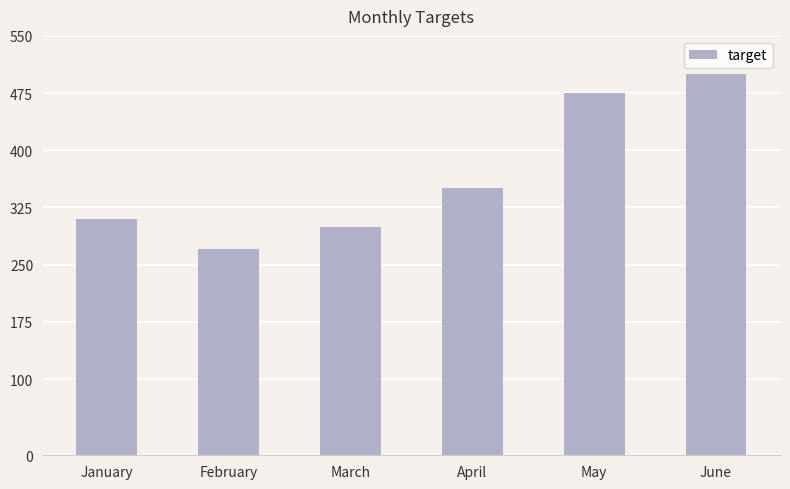

Reading right to left, what are all the values shown in this chart?

500	475	350	300	270	310